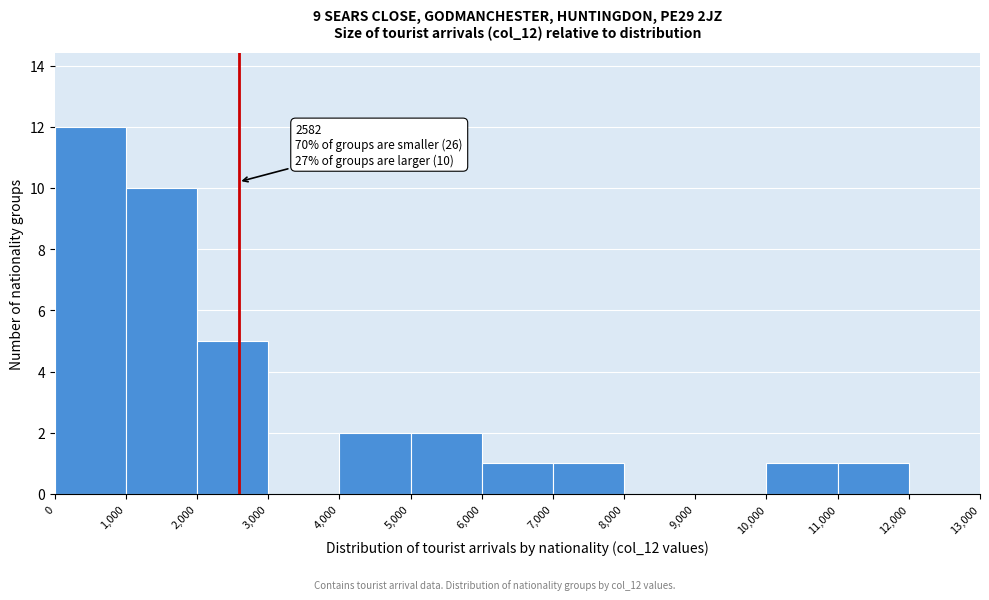

Over which range of the x-axis is the bar tallest?

0 to 1,000